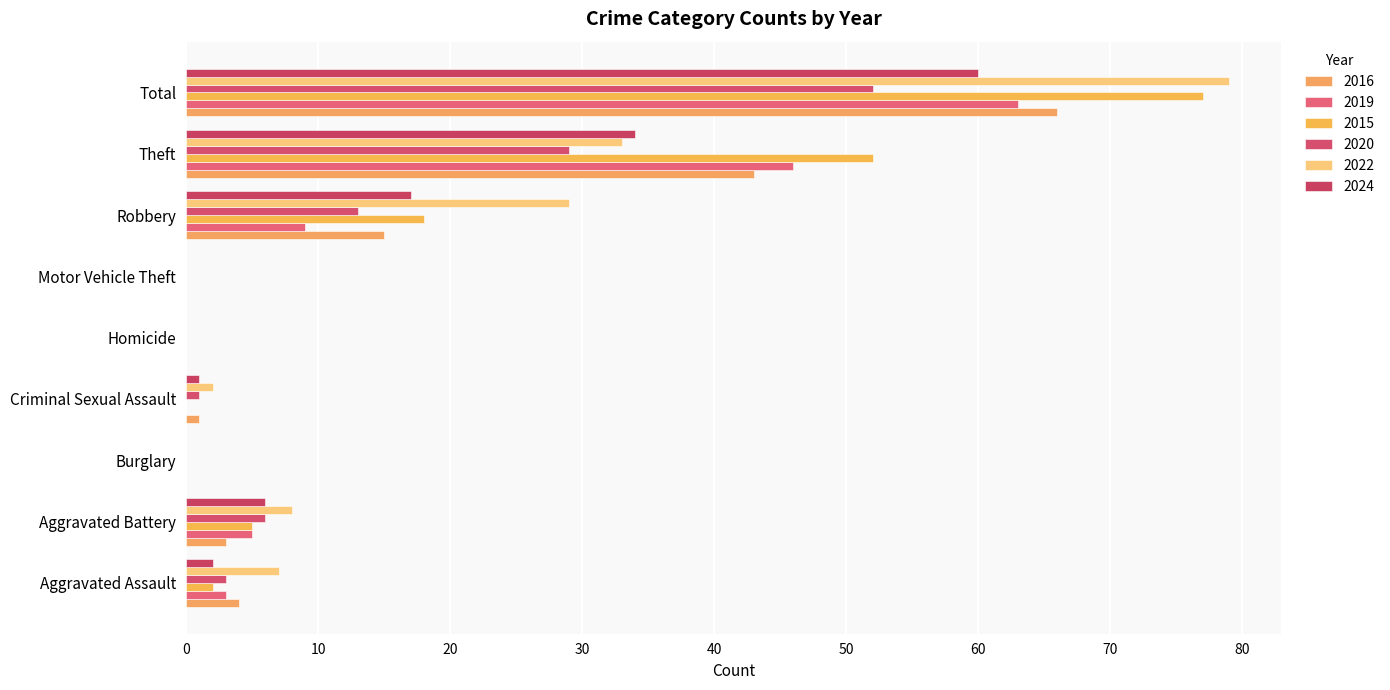

Reading left to right, transcribe all the data shown in this chart.

2016: Aggravated Assault=4	Aggravated Battery=3	Burglary=0	Criminal Sexual Assault=1	Homicide=0	Motor Vehicle Theft=0	Robbery=15	Theft=43	Total=66
2019: Aggravated Assault=3	Aggravated Battery=5	Burglary=0	Criminal Sexual Assault=0	Homicide=0	Motor Vehicle Theft=0	Robbery=9	Theft=46	Total=63
2015: Aggravated Assault=2	Aggravated Battery=5	Burglary=0	Criminal Sexual Assault=0	Homicide=0	Motor Vehicle Theft=0	Robbery=18	Theft=52	Total=77
2020: Aggravated Assault=3	Aggravated Battery=6	Burglary=0	Criminal Sexual Assault=1	Homicide=0	Motor Vehicle Theft=0	Robbery=13	Theft=29	Total=52
2022: Aggravated Assault=7	Aggravated Battery=8	Burglary=0	Criminal Sexual Assault=2	Homicide=0	Motor Vehicle Theft=0	Robbery=29	Theft=33	Total=79
2024: Aggravated Assault=2	Aggravated Battery=6	Burglary=0	Criminal Sexual Assault=1	Homicide=0	Motor Vehicle Theft=0	Robbery=17	Theft=34	Total=60